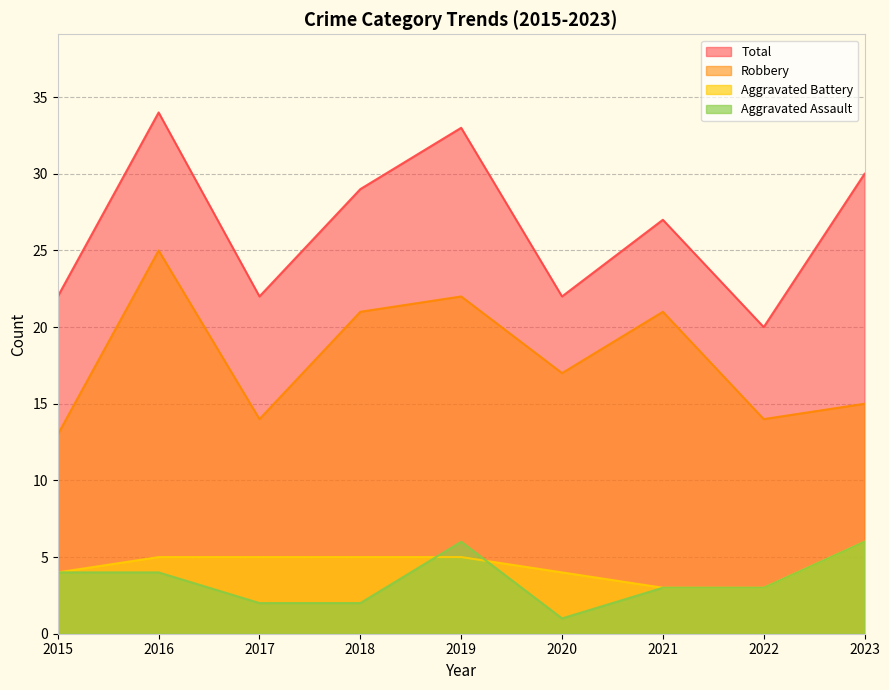

Where does the Total series first go above 27?

2016